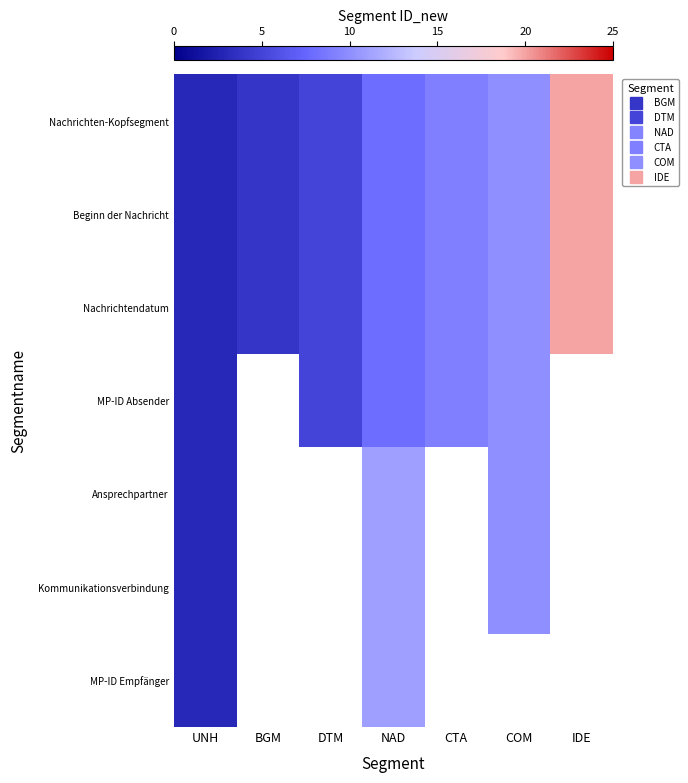

At which label does MP-ID Absender reach its minimum?

UNH